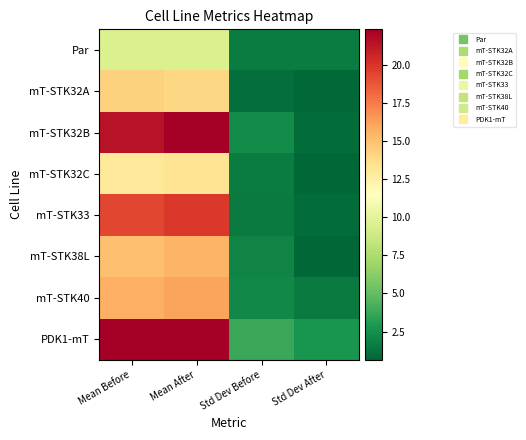

Which label corresponds to the smallest value in the chart?

Std Dev After